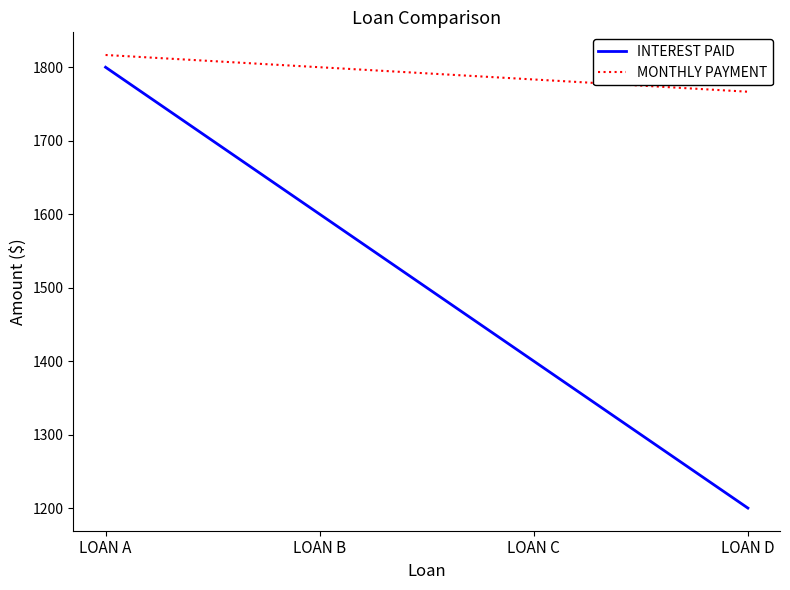

At which label does MONTHLY PAYMENT first exceed 1800?

LOAN A